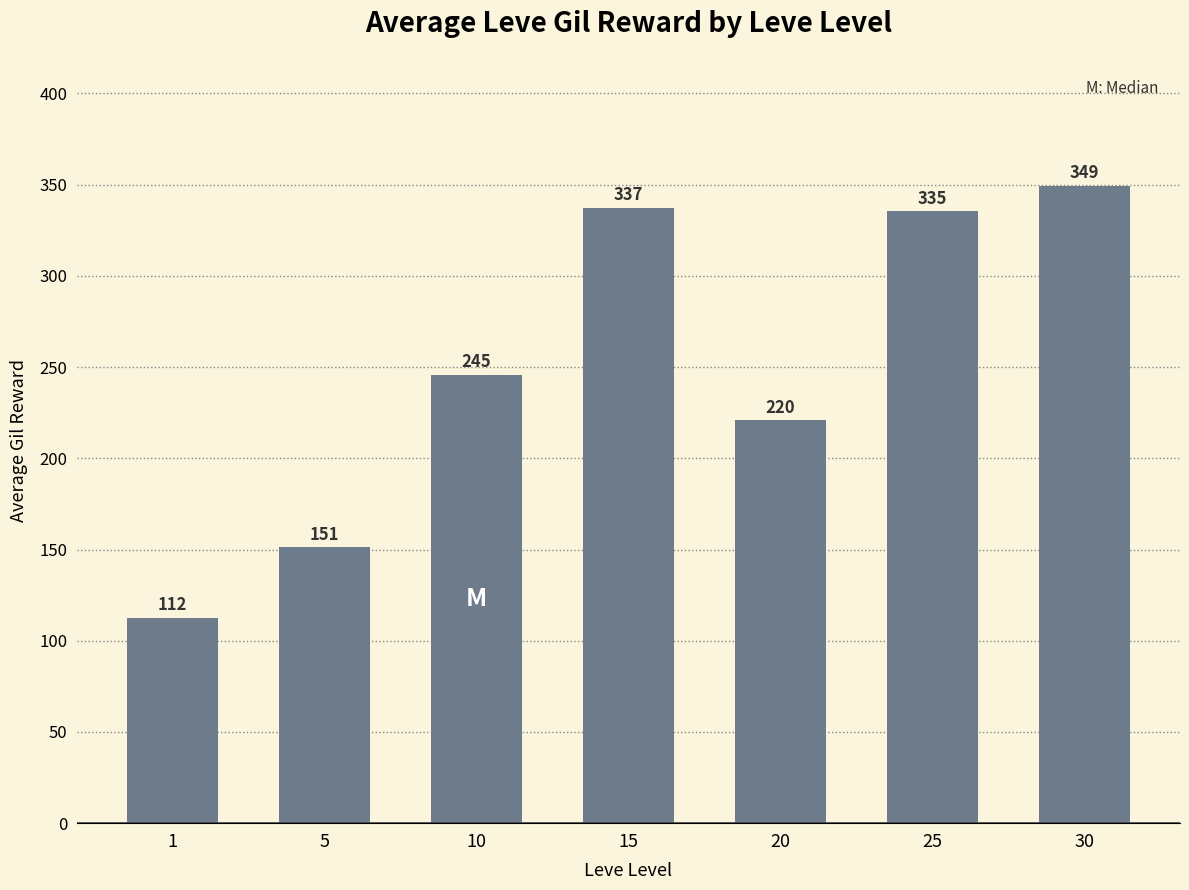

Is it true that the value at 10 is 99.3?

False